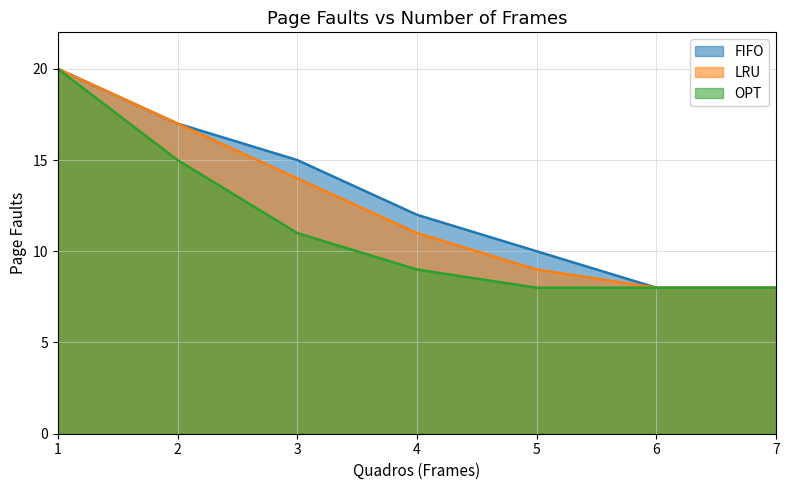

List the series in order of their overall mean, lowest first.

OPT, LRU, FIFO